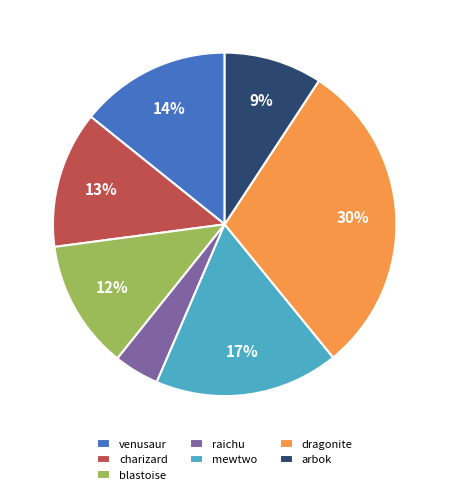

Combined, do venusaur and charizard account for over 50%?

No